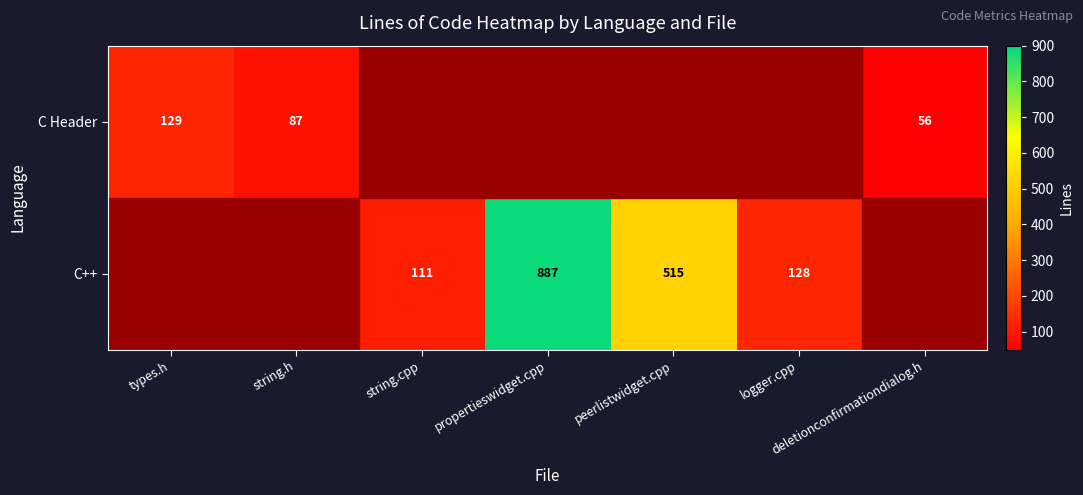

The C++ series shows 577 at propertieswidget.cpp. True or false?

False